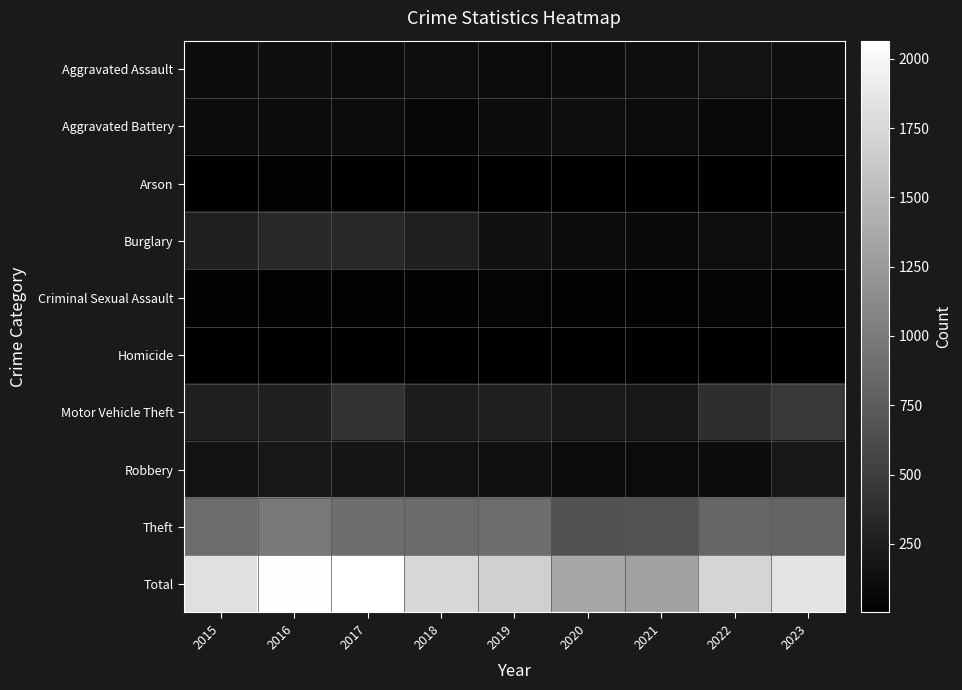

At which category does the chart reach its minimum across all series?

2020